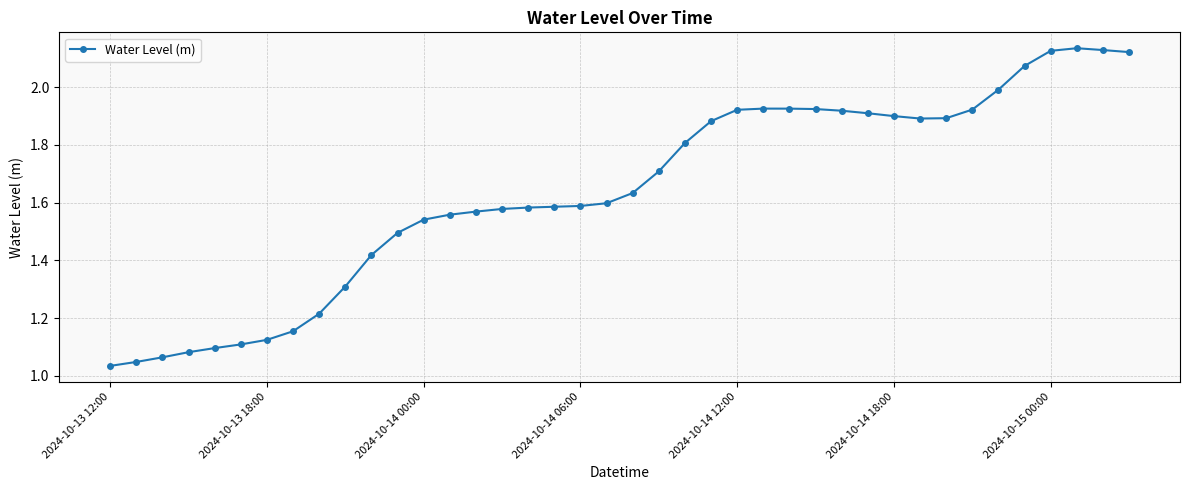

True or false: the data has more than 0 interior local peaks.

True